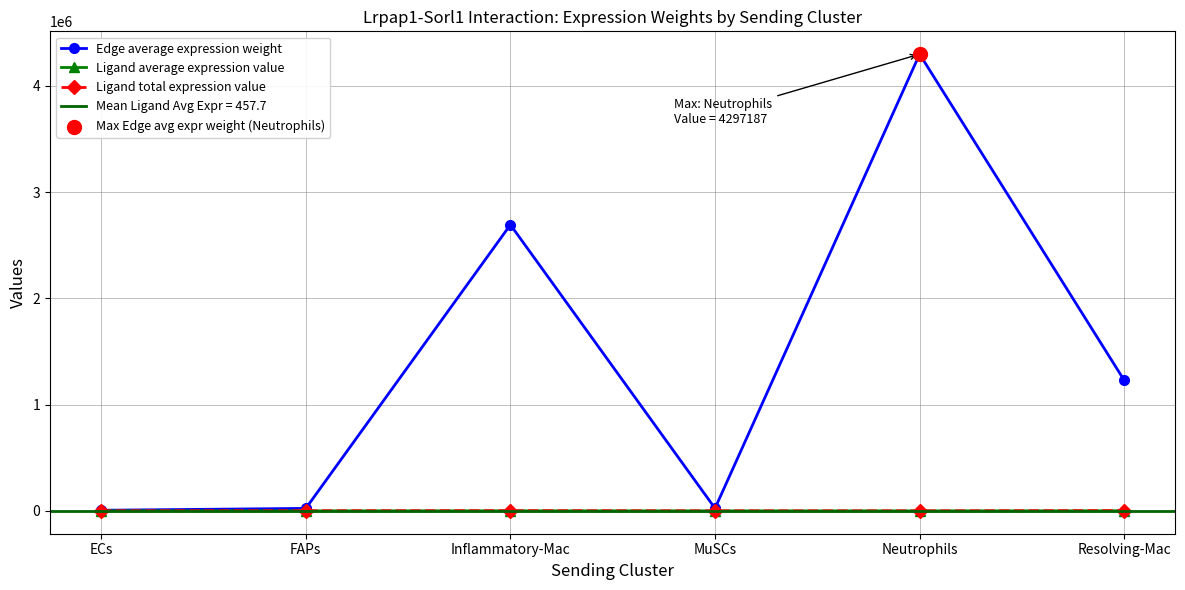

What is the total value across all series at Inflammatory-Mac?

2694900.9